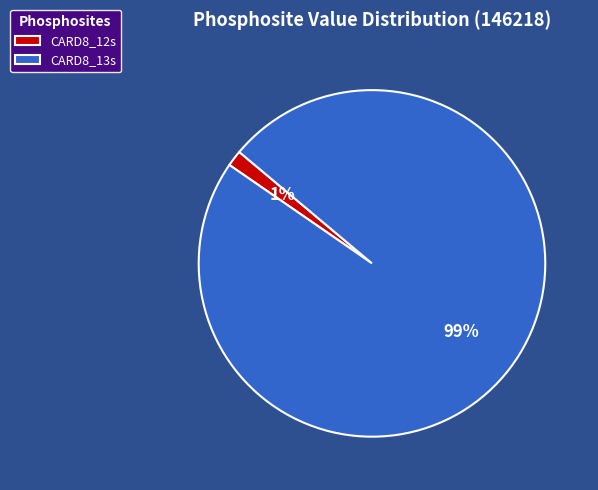

Which category has the biggest portion of the pie?

CARD8_13s